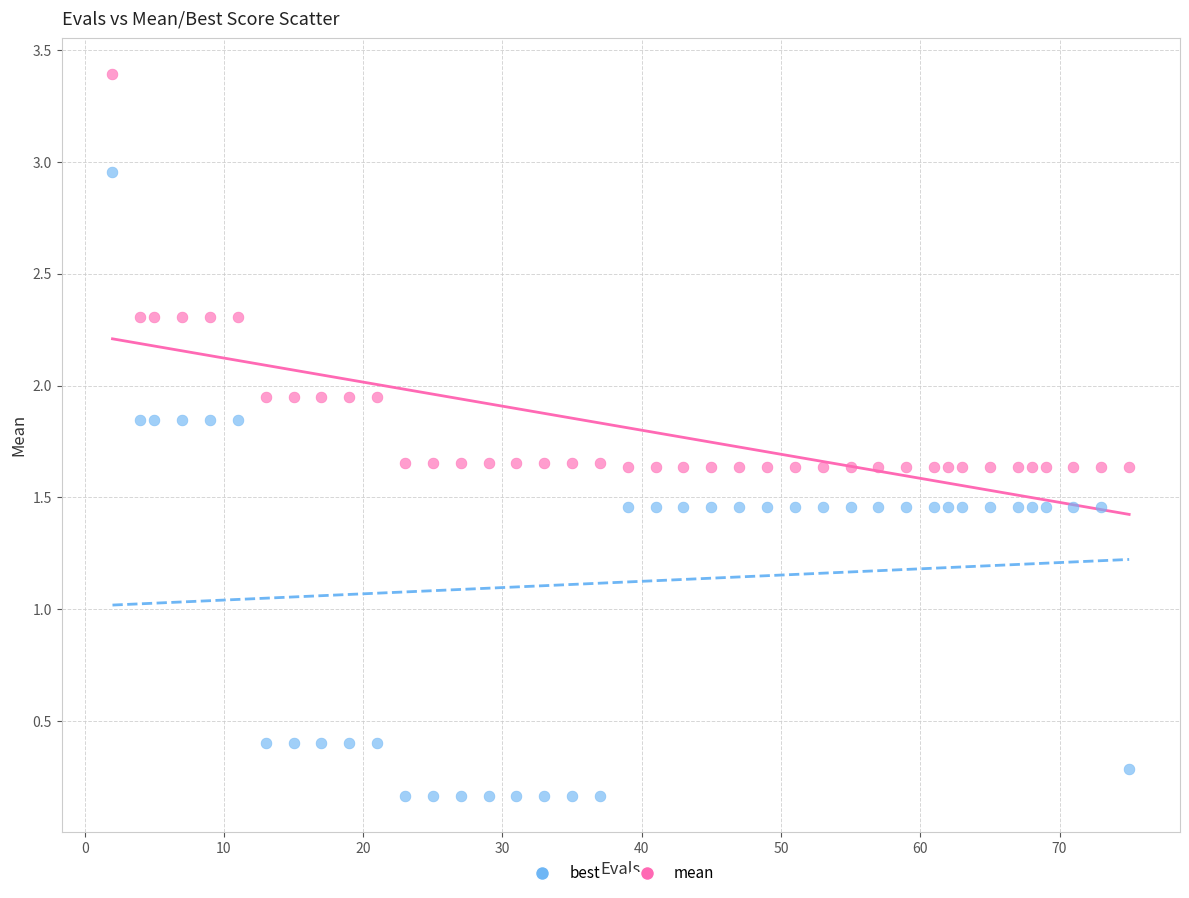

What are all the series names shown in the legend?

best, mean